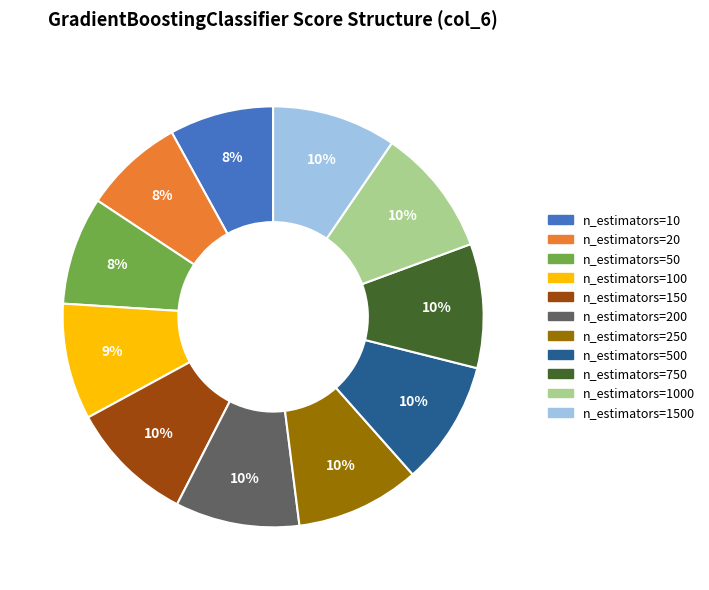

Is there any slice that represents more than half of the pie?

No